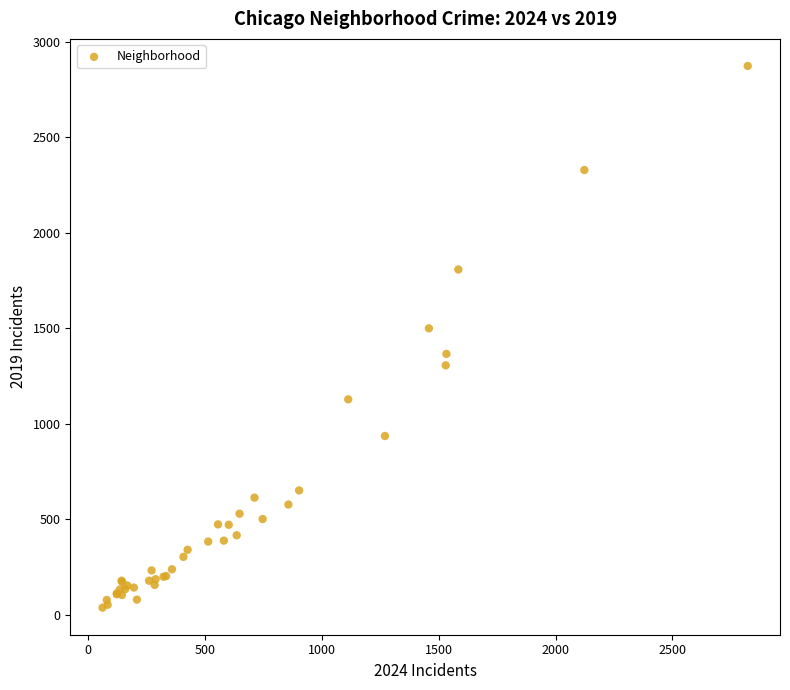

What Y value in the scatter plot is closest to 1455?

1500